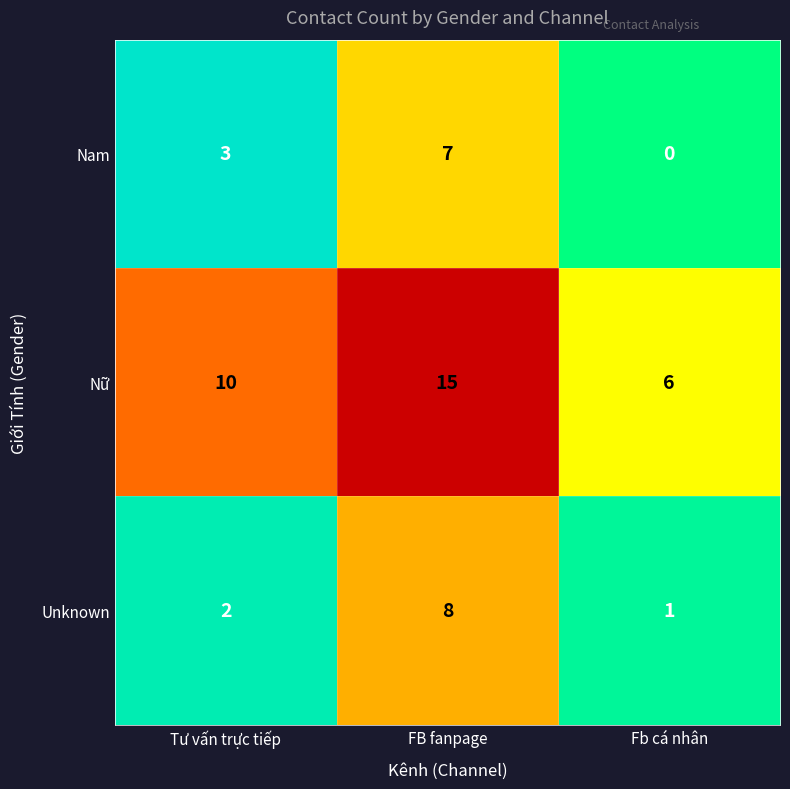

What is the total value across all series at FB fanpage?

30